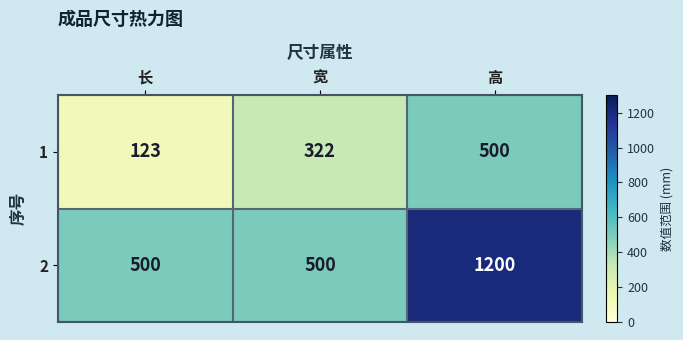

What is the minimum value shown in the chart?

123